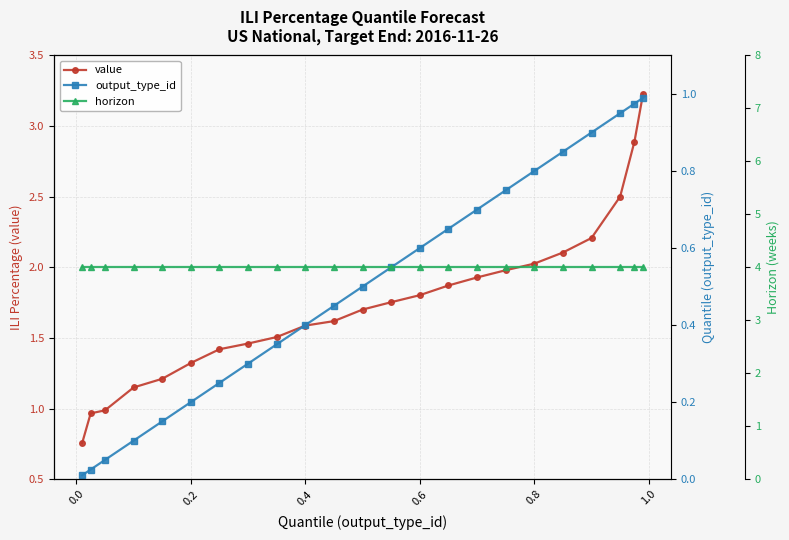

What is the average value of the horizon series?

4.0